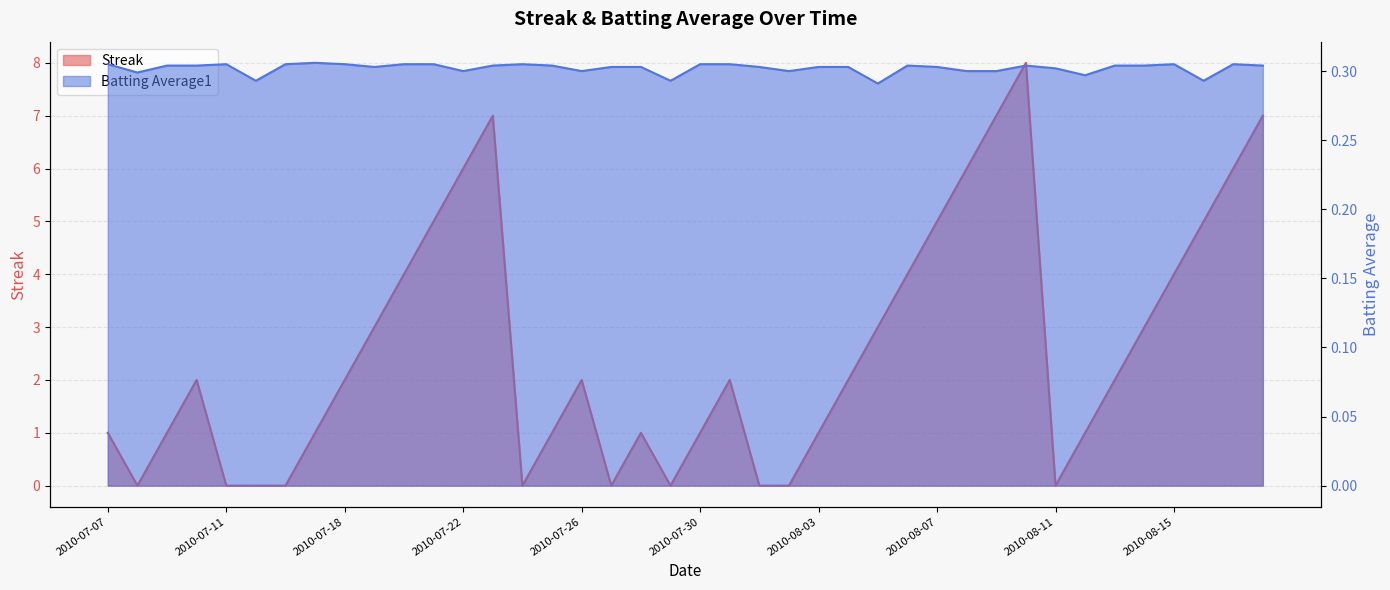

At how many categories does at least one series exceed 4?

10